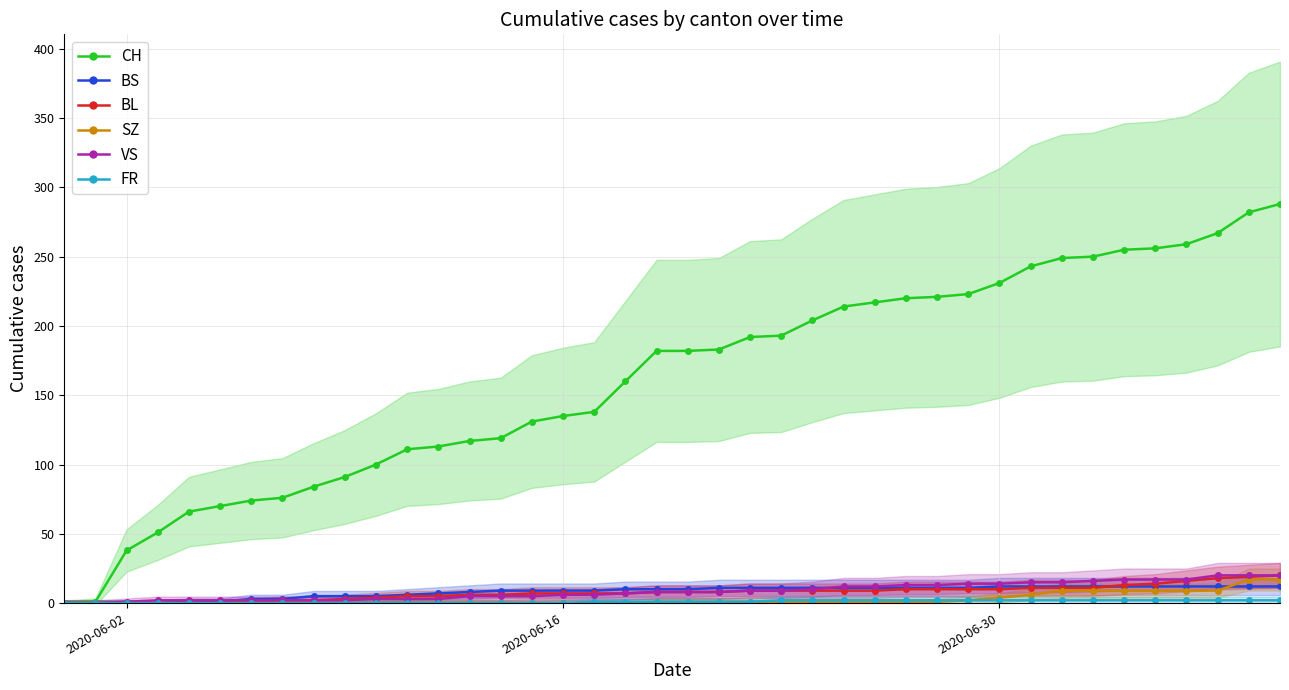

What is the difference between the second highest and minimum values in the BL series?

19